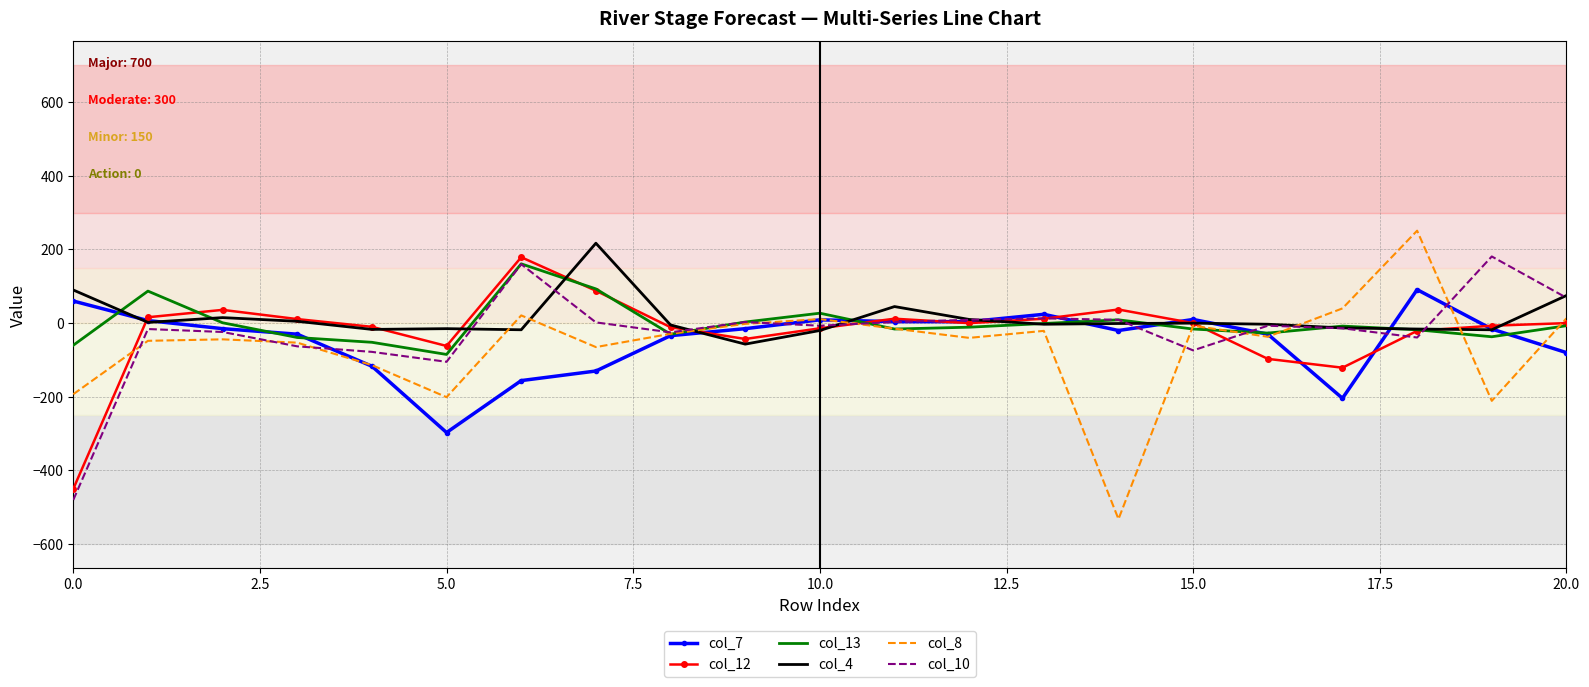

What is the sum of all col_13 values?

-26